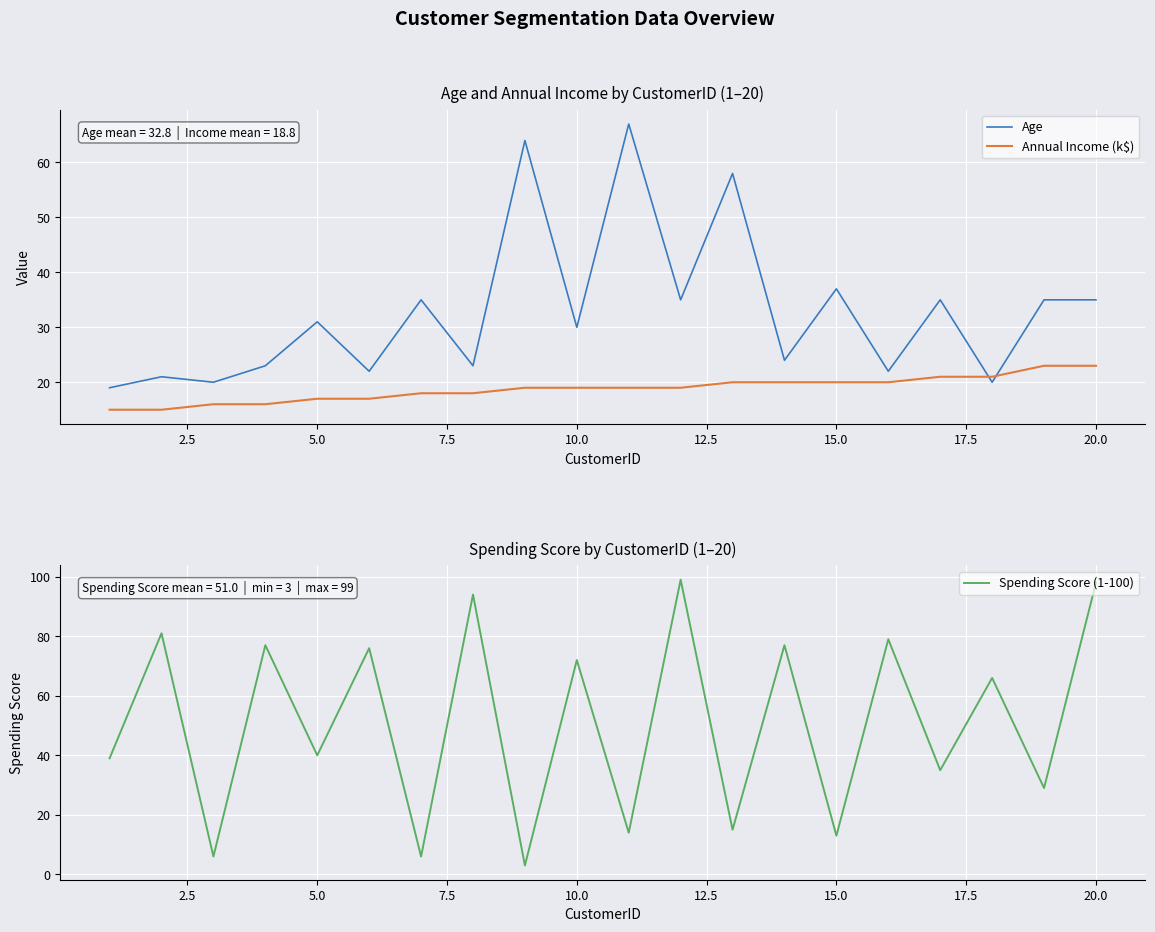

How many lines are shown in the chart?

3